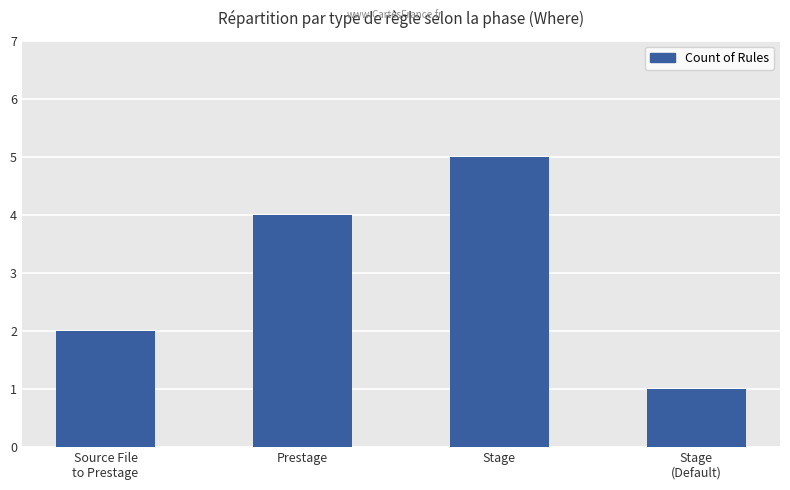

List the labels in order of value, smallest first.

Stage
(Default), Source File
to Prestage, Prestage, Stage